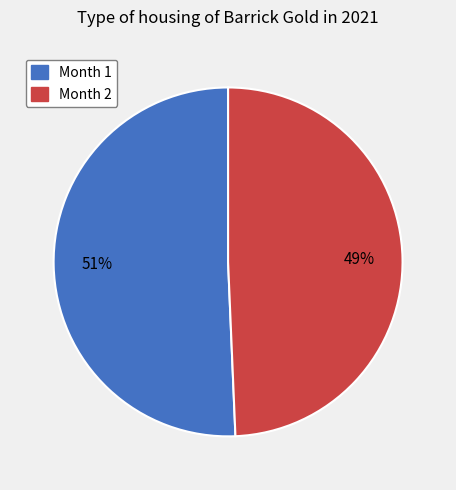

True or false: Month 1 accounts for 51% of the total.

True